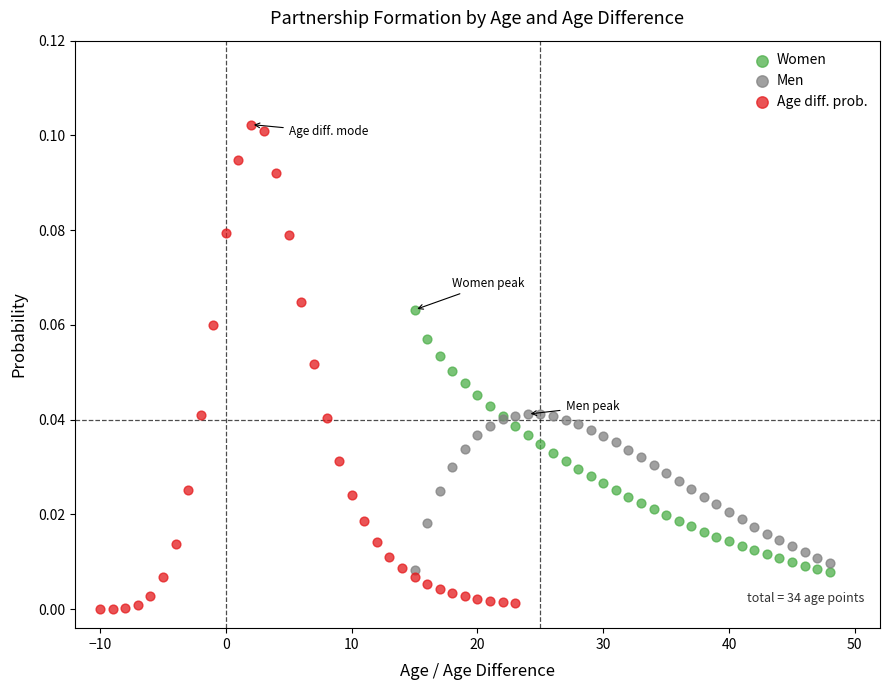

Which series contains the highest Y value?

Age diff. prob.